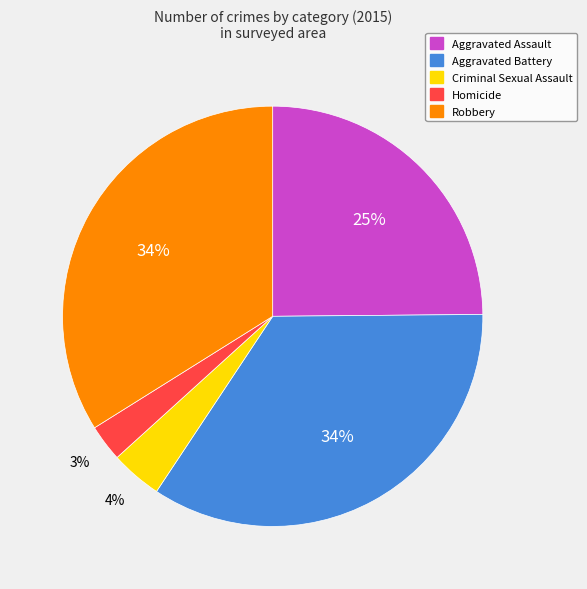

Is the sum of Aggravated Battery and Aggravated Assault greater than half?

Yes